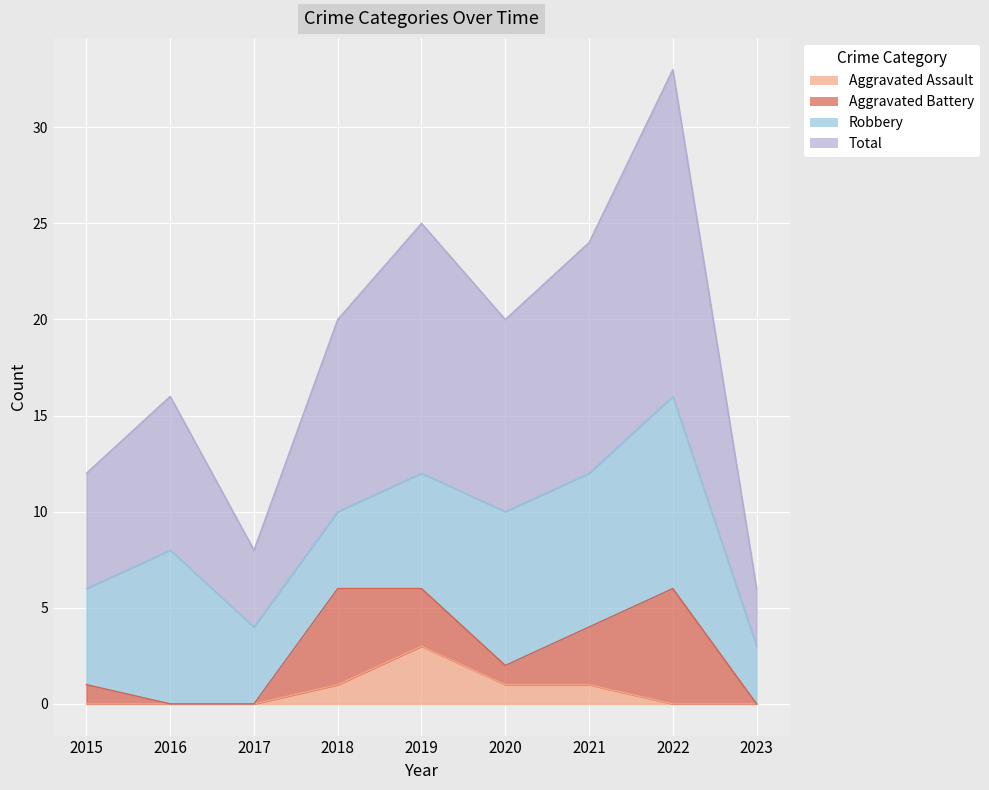

At which category does Total reach its first local valley?

2017